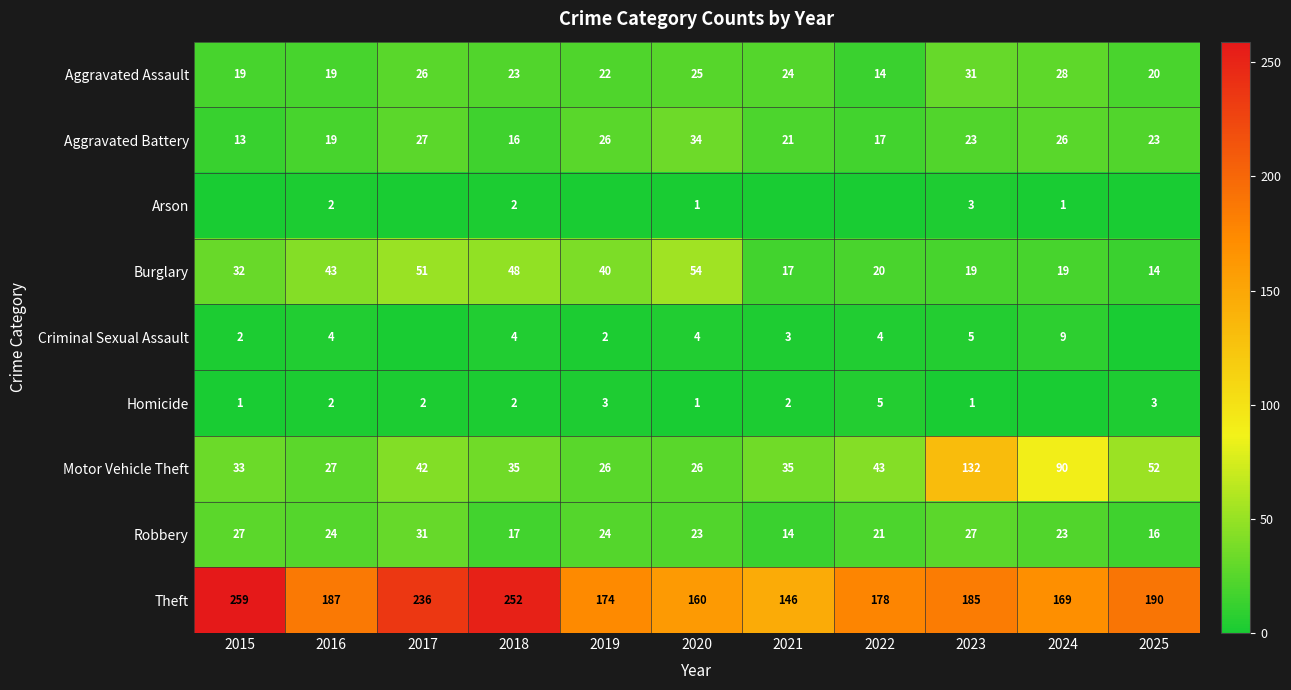

Which has a higher value, 2021 or 2017?

2017